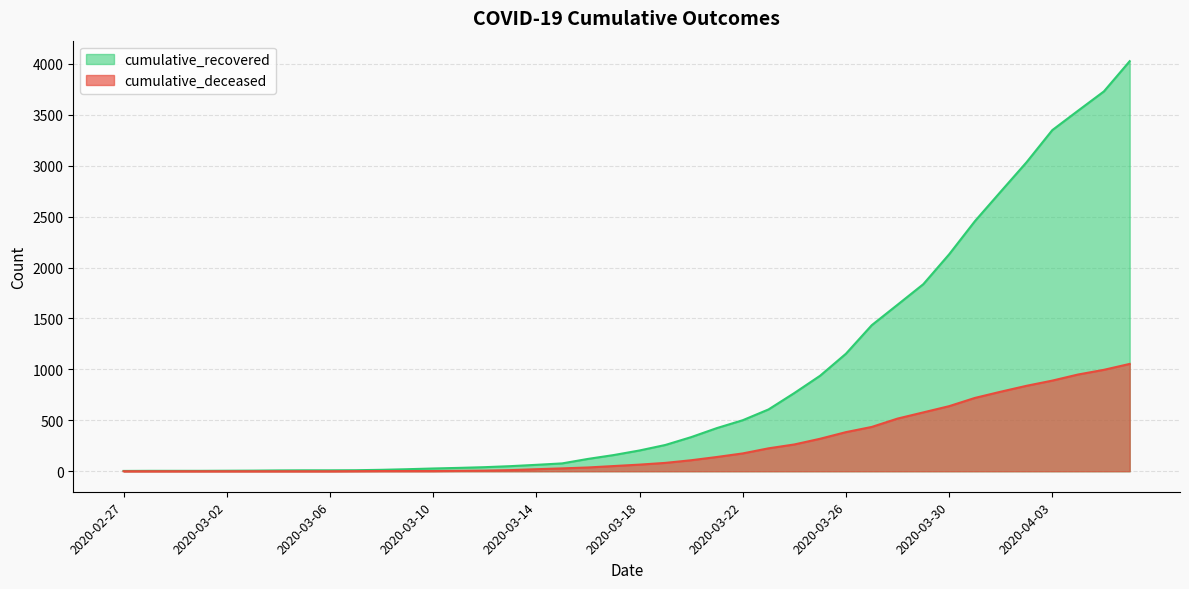

The value of cumulative_deceased at 2020-03-28 is 356. True or false?

False